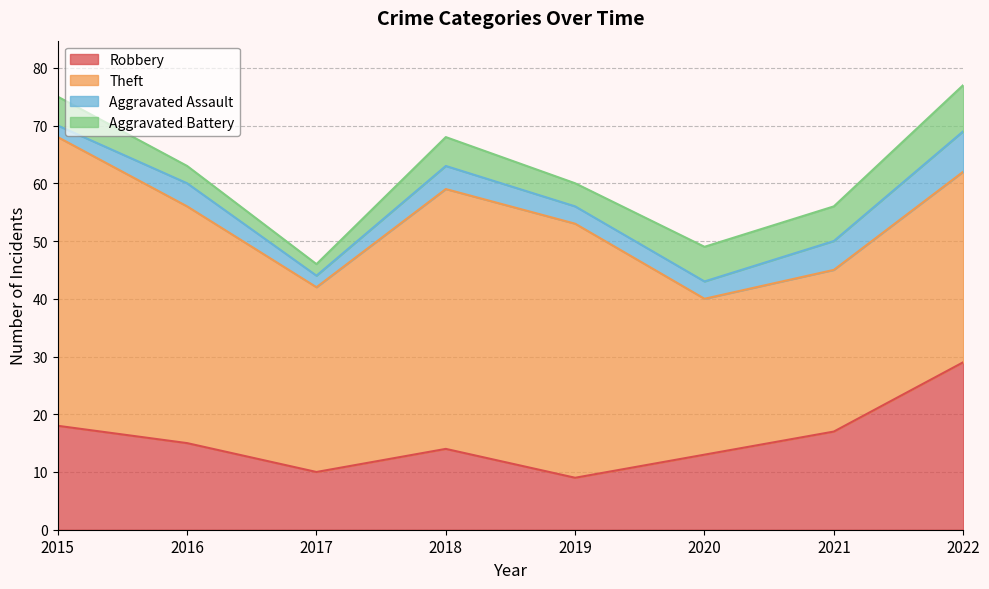

True or false: Aggravated Battery has a value of 2 at 2017.

True